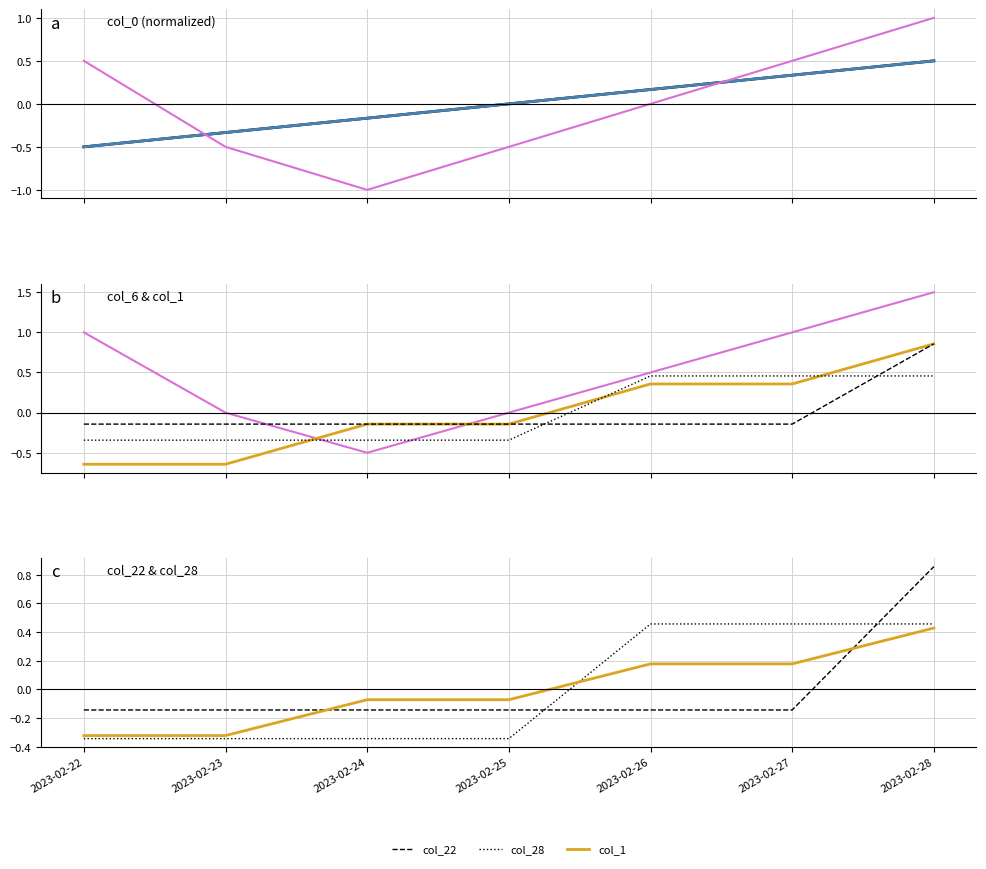

How many categories are shown in the chart?

7